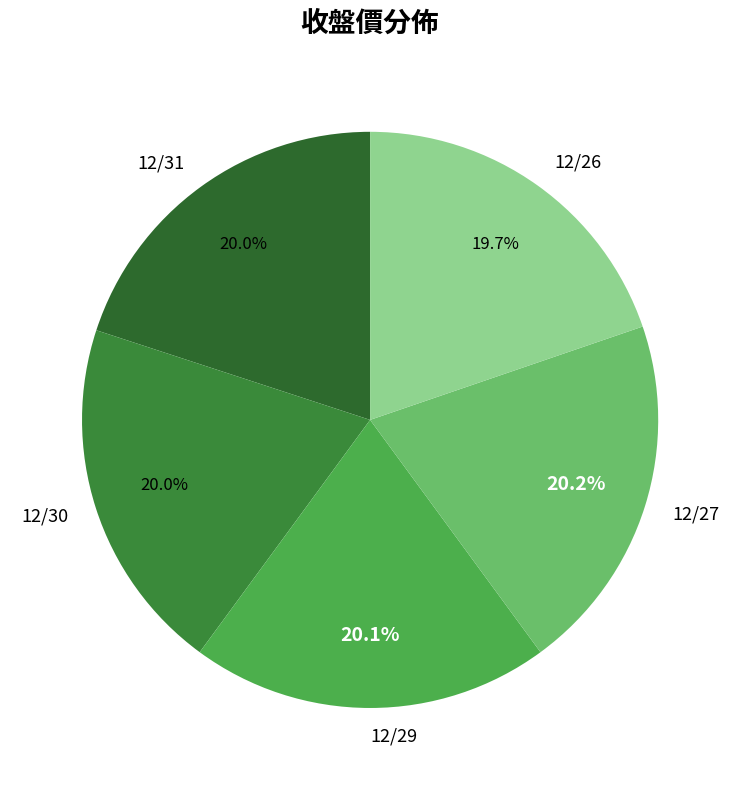

What portion of the pie excludes 12/27?

79.8%